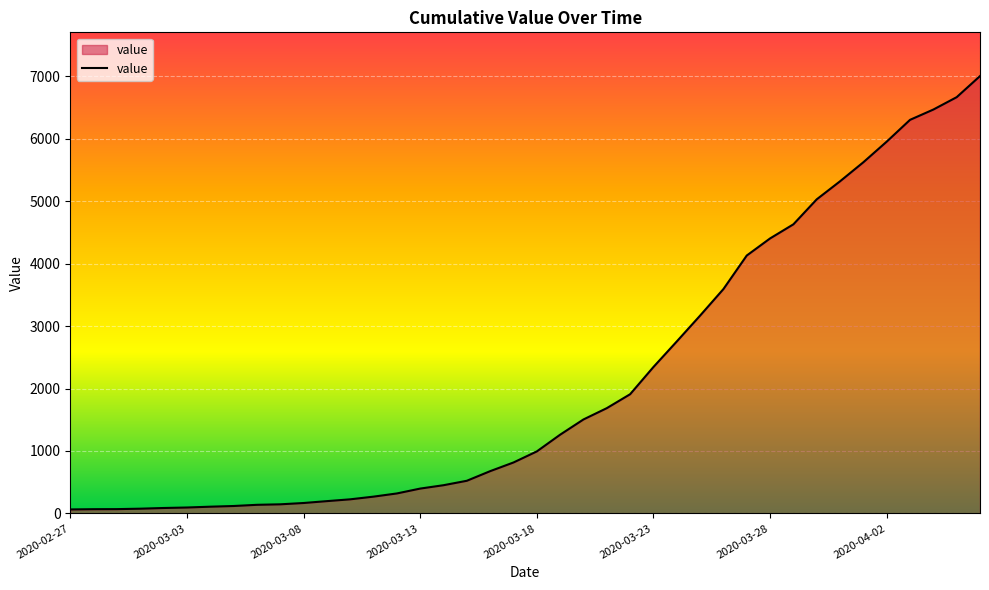

What is the difference between the maximum and minimum values?

6940